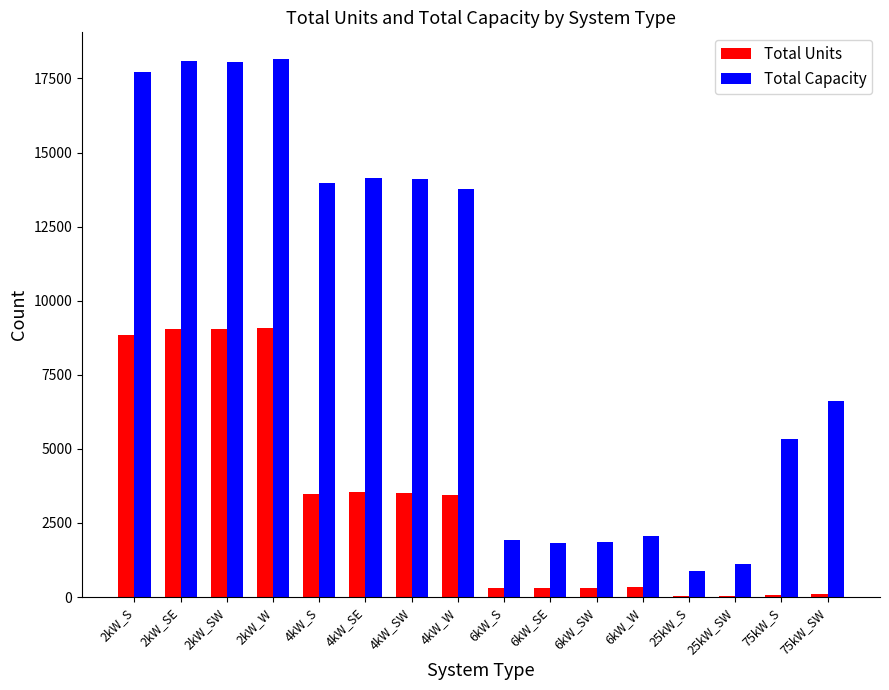

Is the value of Total Units at 75kW_SW greater than the value of Total Capacity at 4kW_W?

No